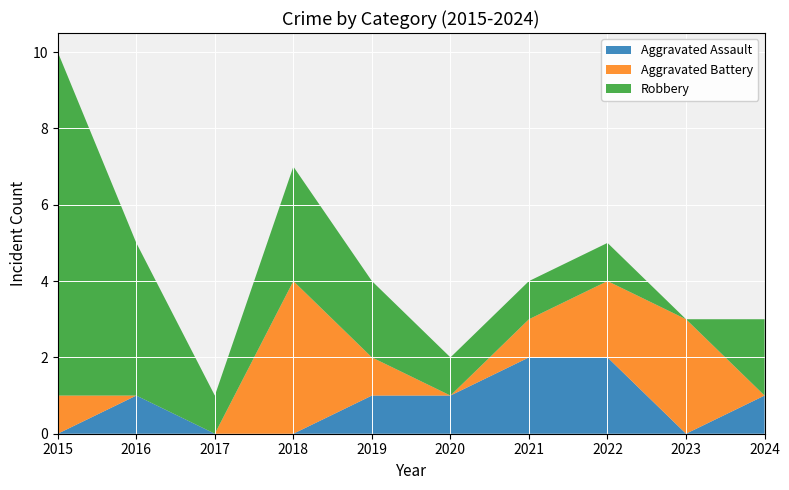

Reading left to right, list all the values displayed in this chart.

Aggravated Assault: 0	1	0	0	1	1	2	2	0	1
Aggravated Battery: 1	0	0	4	1	0	1	2	3	0
Robbery: 9	4	1	3	2	1	1	1	0	2